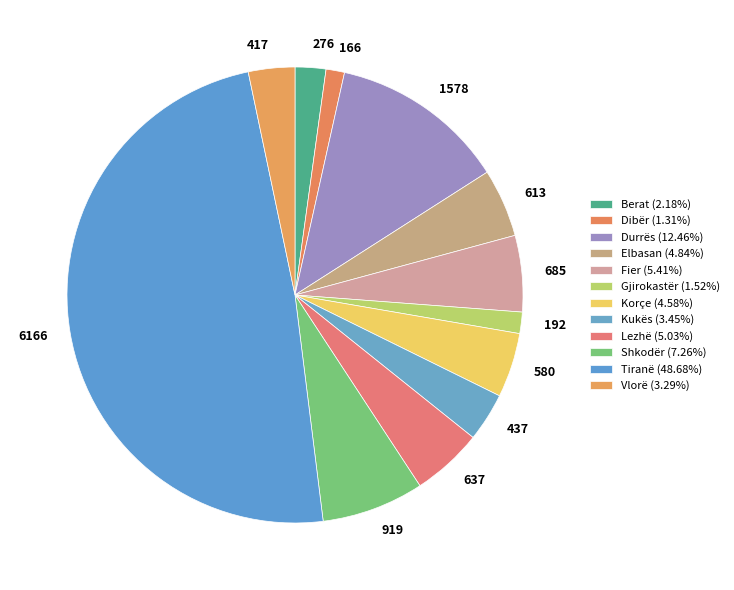

Is the sum of Lezhë and Kukës greater than half?

No